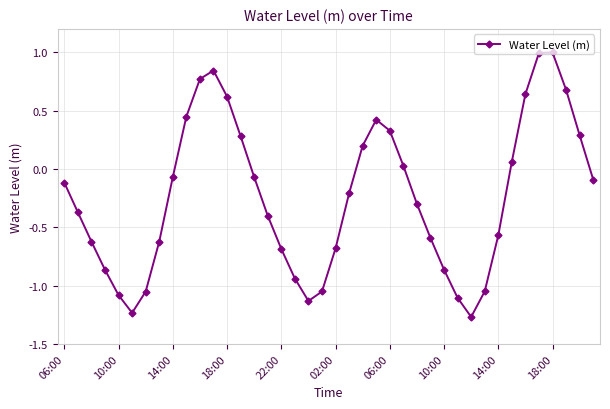

What is the difference between the maximum and second lowest values?

2.2